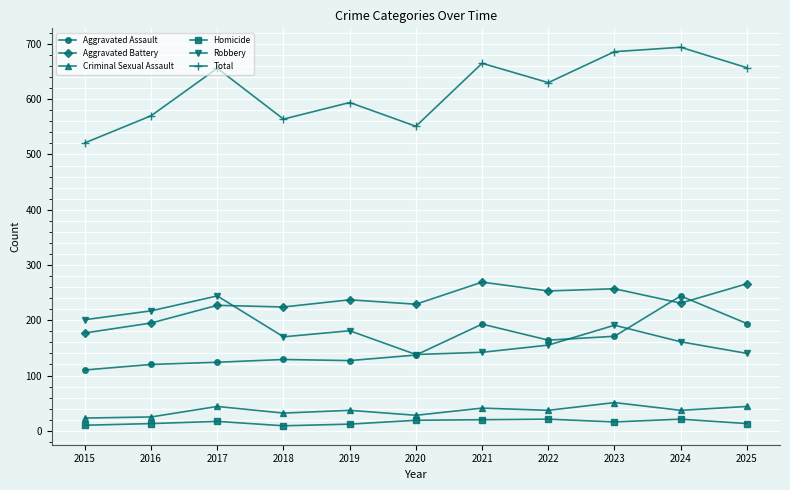

True or false: Aggravated Battery and Criminal Sexual Assault cross at least once.

False